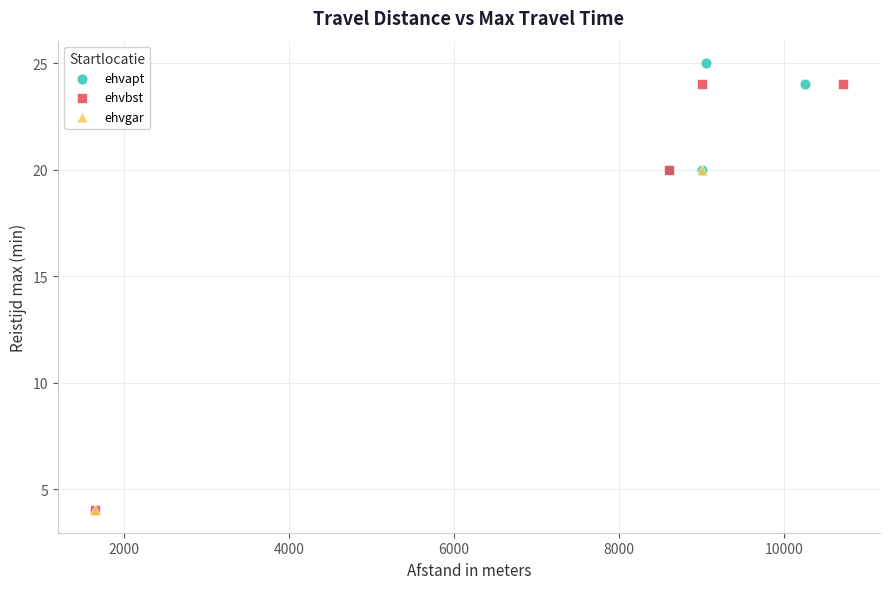

What are all the series names shown in the legend?

ehvapt, ehvbst, ehvgar